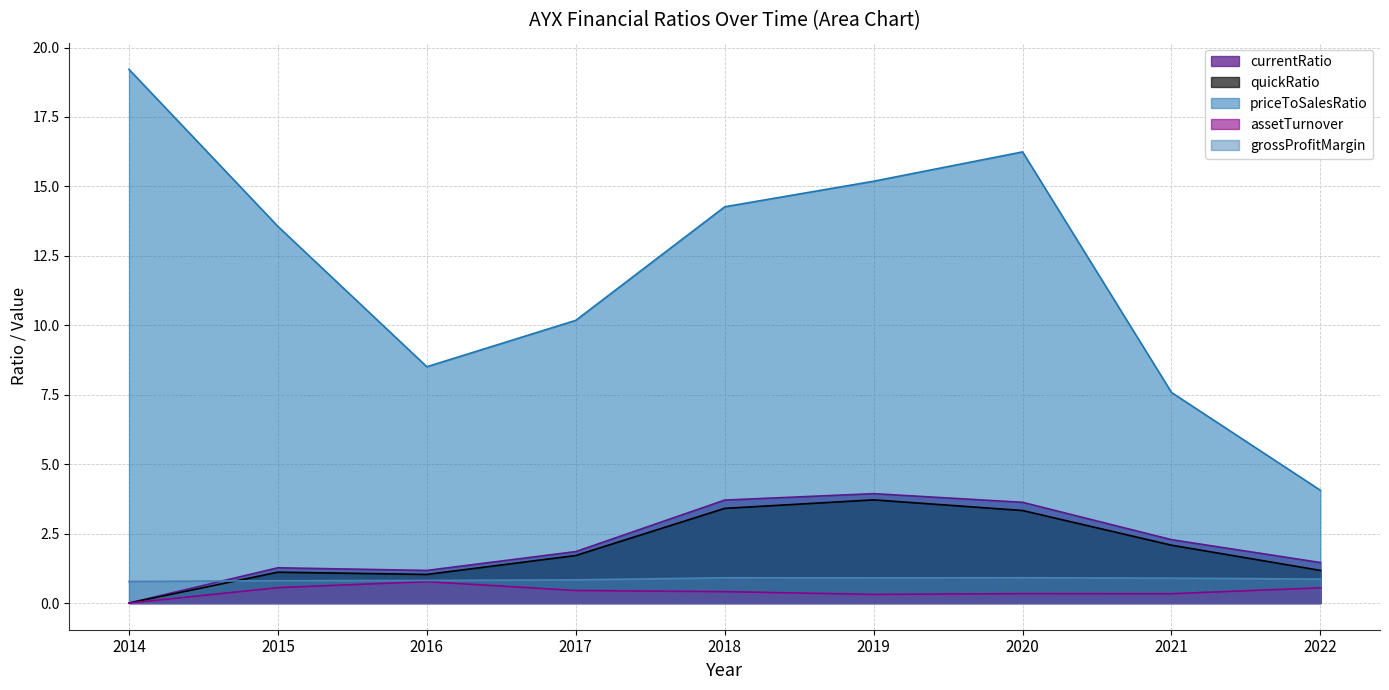

Is the value of priceToSalesRatio at 2019 greater than the value of quickRatio at 2021?

Yes